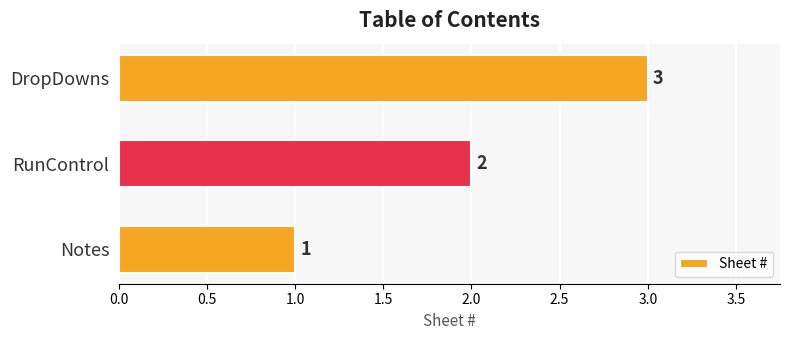

Count the number of categories in the chart.

3